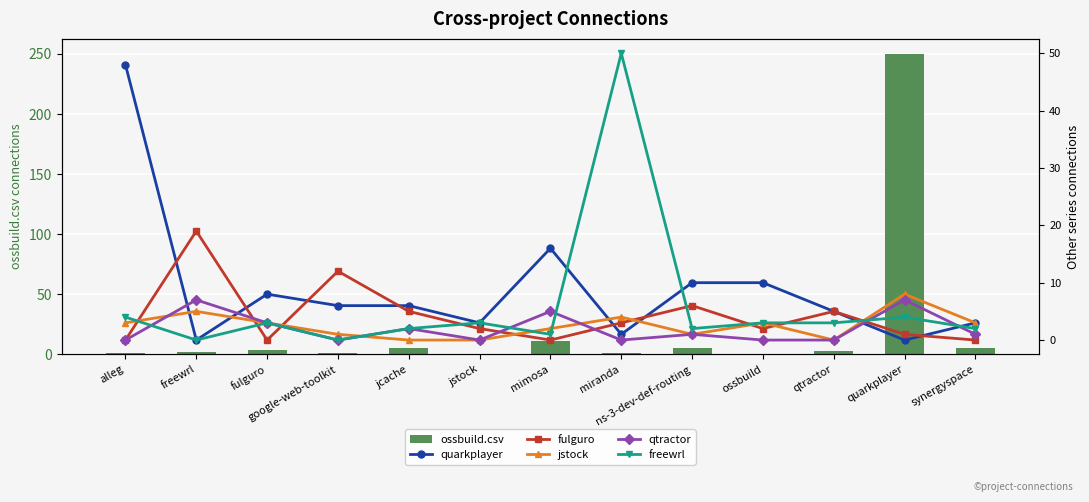

What is the value of the fulguro bar at the 5th from the left?

5